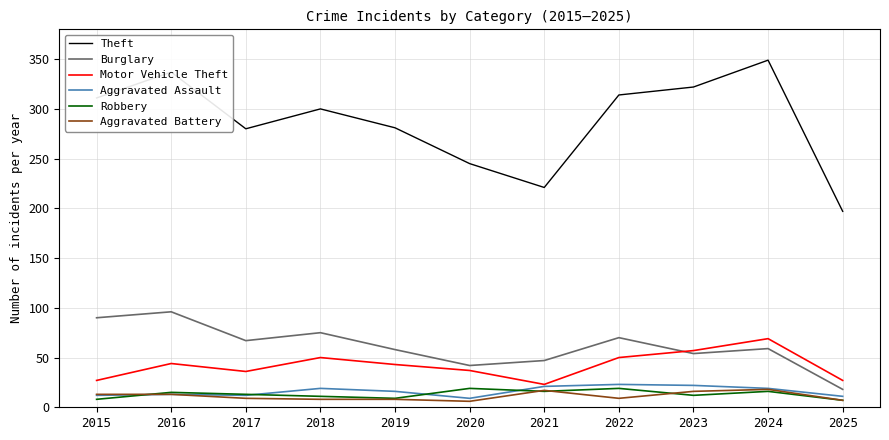

True or false: Burglary and Motor Vehicle Theft intersect in this chart.

True